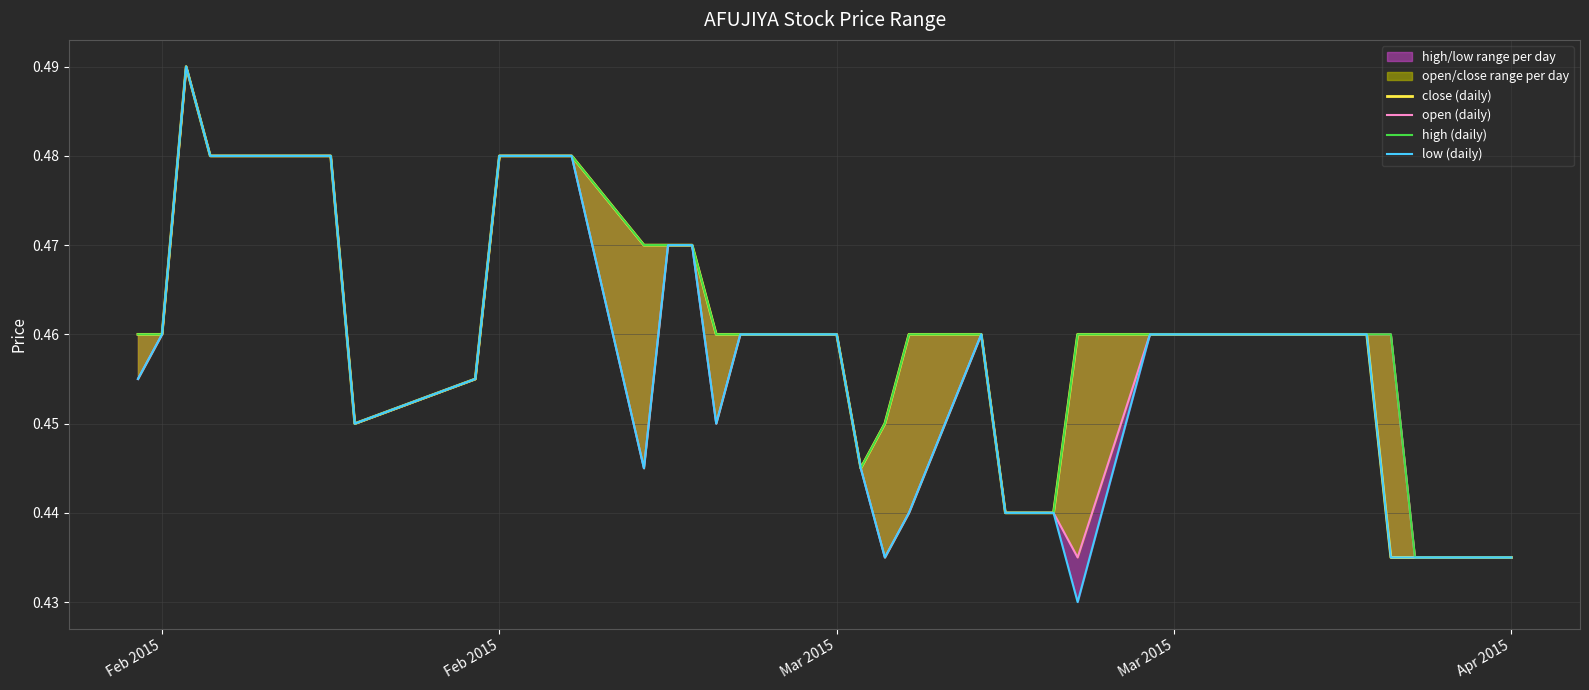

True or false: low (daily) has more than 0 interior local peaks.

True